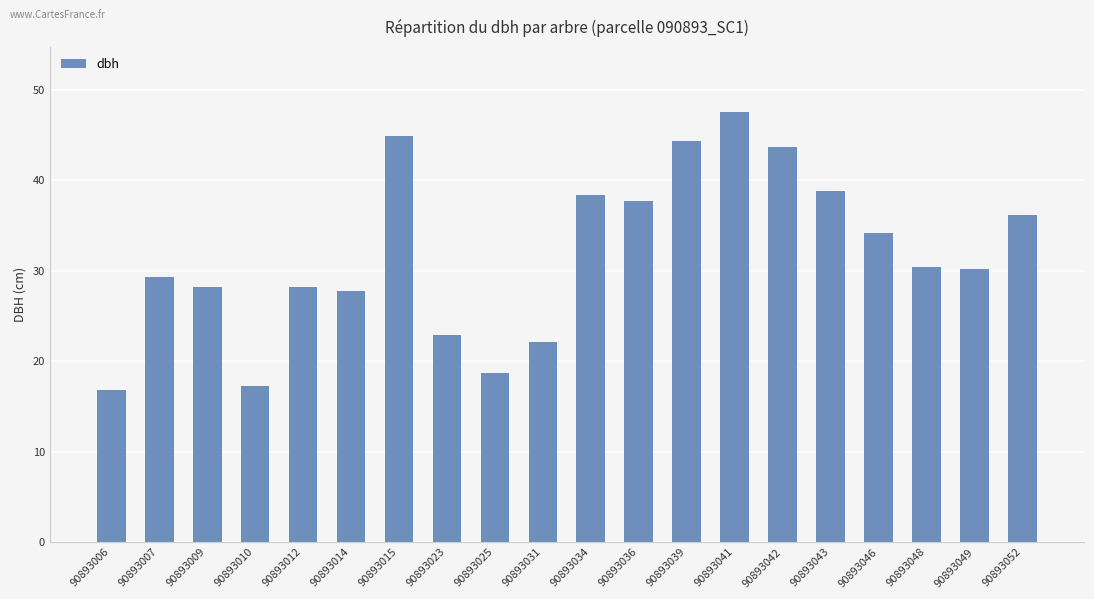

Are the bars horizontal?

No